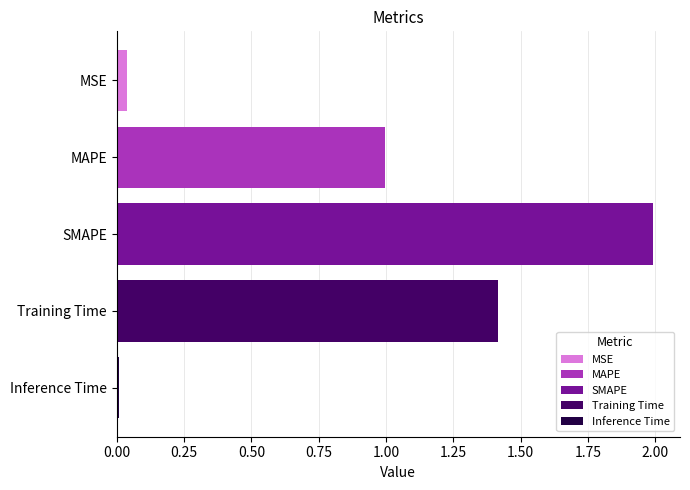

What is the sum of all values?

4.4